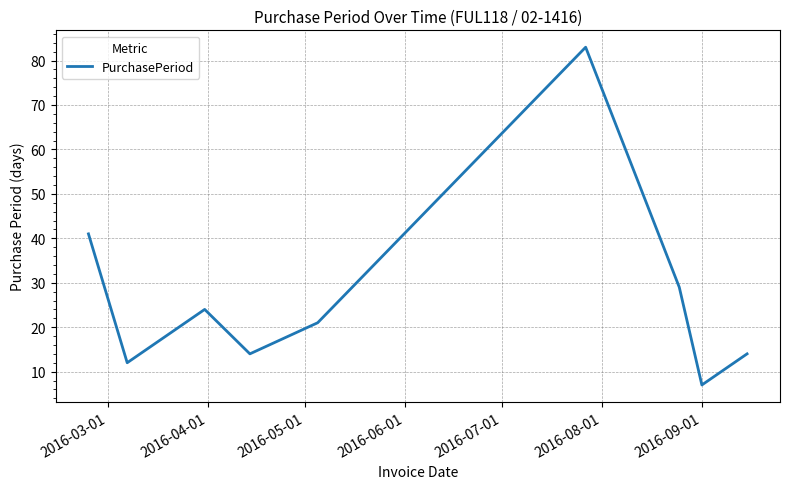

What is the greatest value displayed?

83